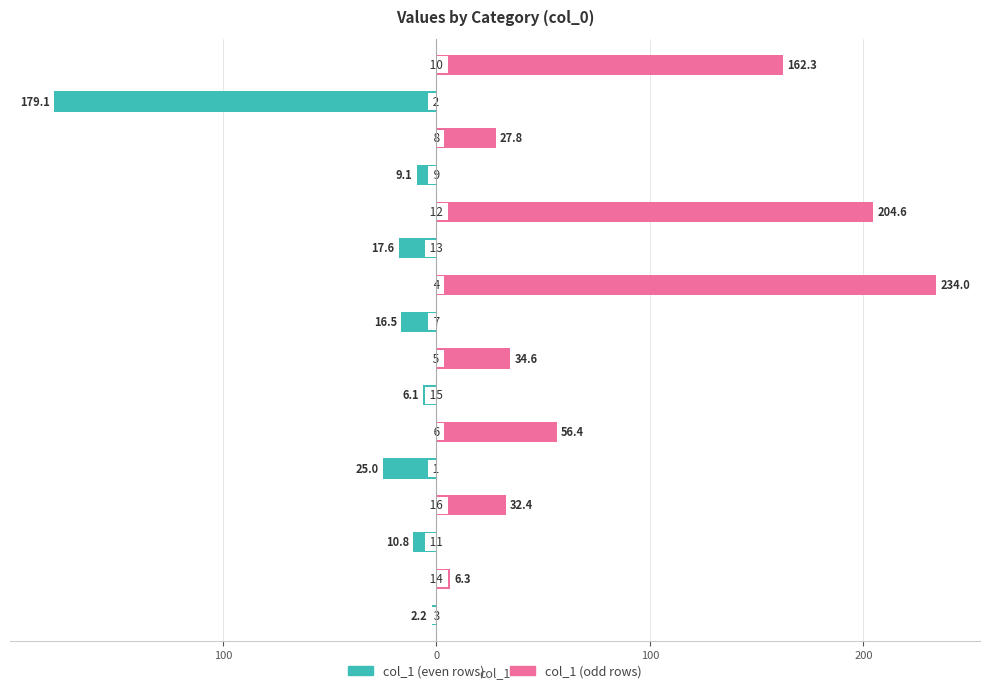

What is the total value across all series at 200?

-2.2